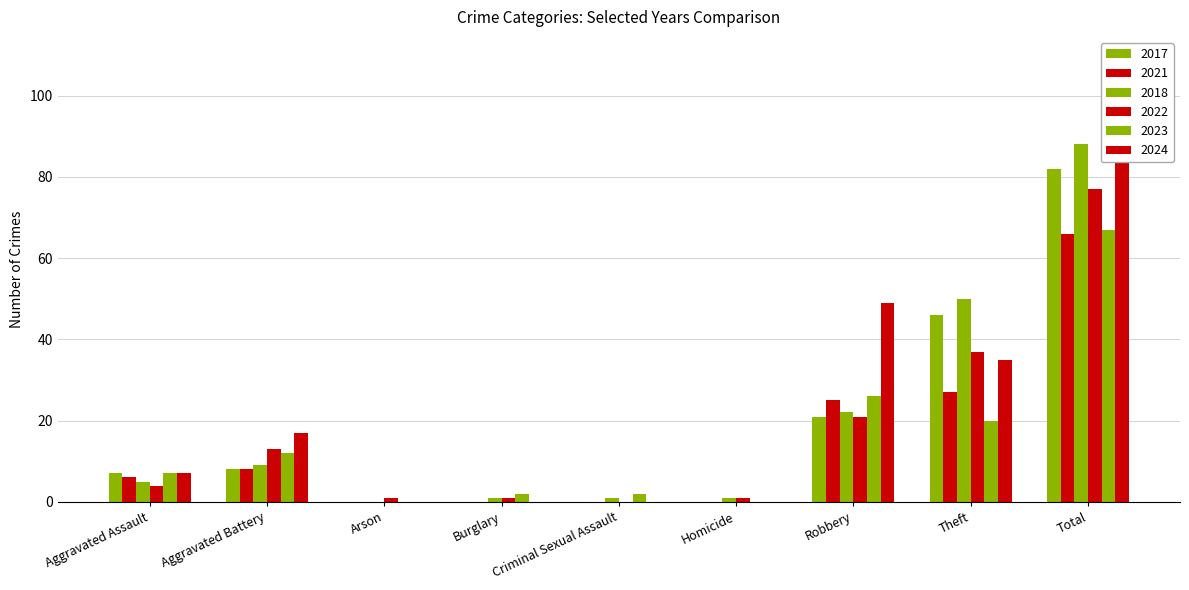

Which series has the largest range (max minus min)?

2024